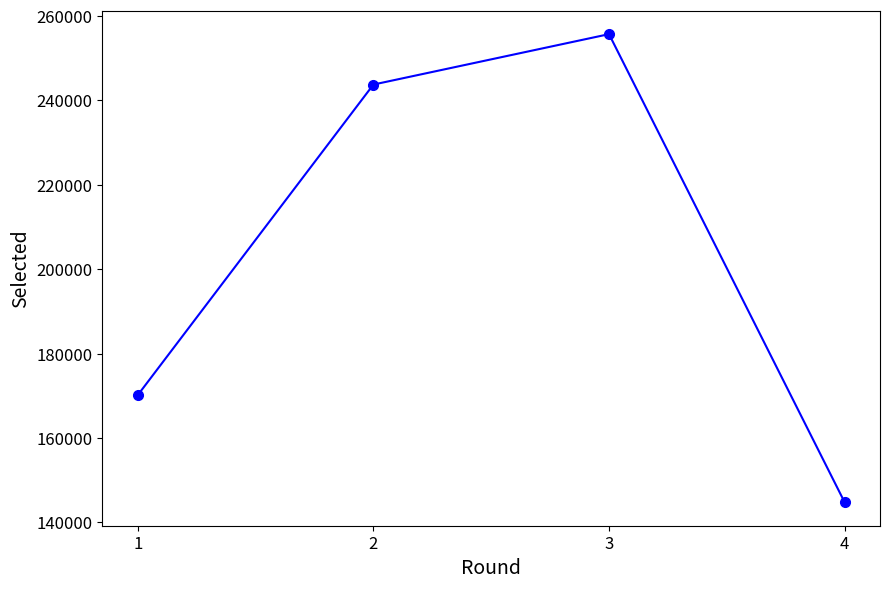

At which category does the data reach its first local peak?

3